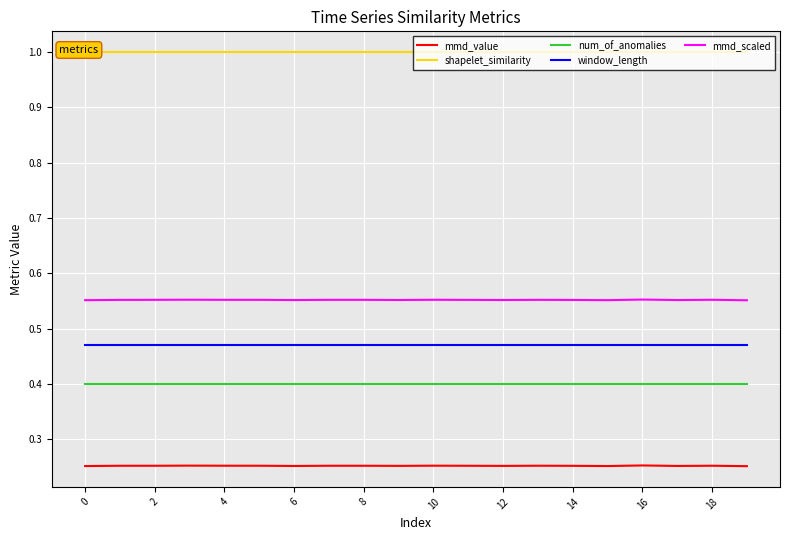

What is the lowest value of the window_length series?

0.5